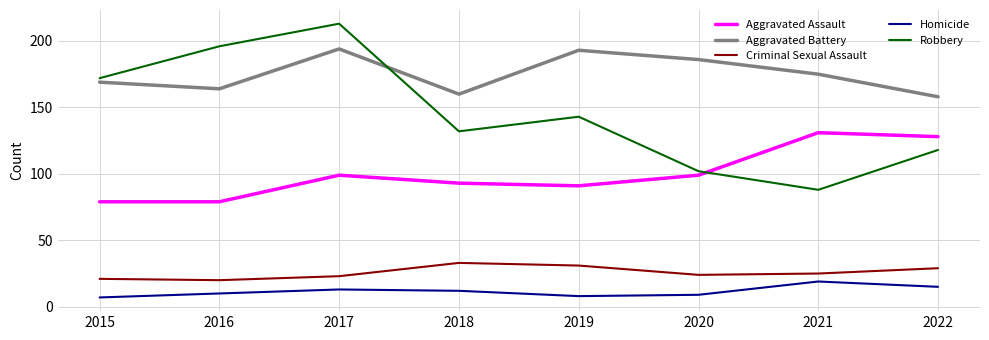

What is the highest value of the Criminal Sexual Assault series?

33